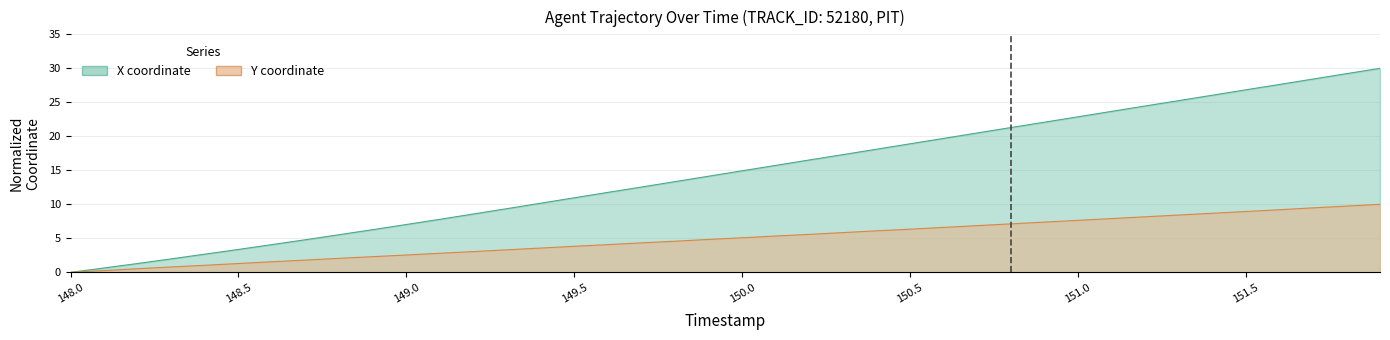

True or false: Y and X cross at least once.

False